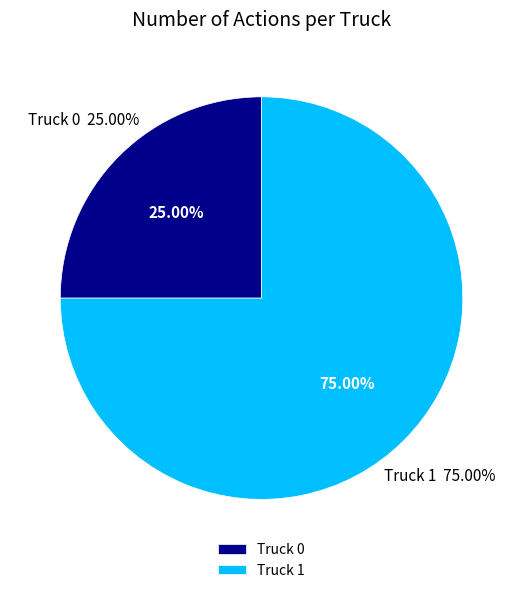

Which category has the smallest portion of the pie?

Truck 0